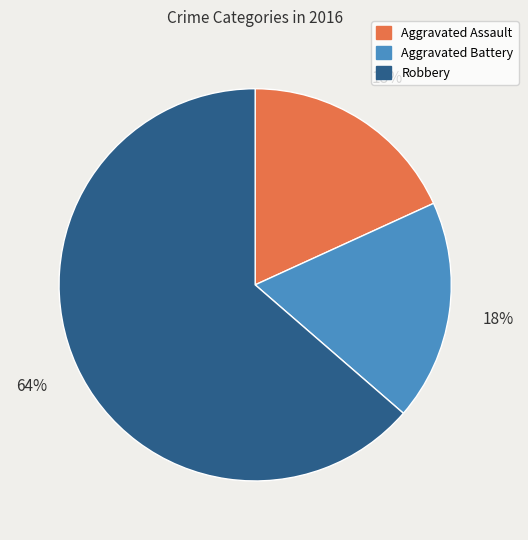

To the nearest percent, what percentage of the pie is Aggravated Assault?

18%